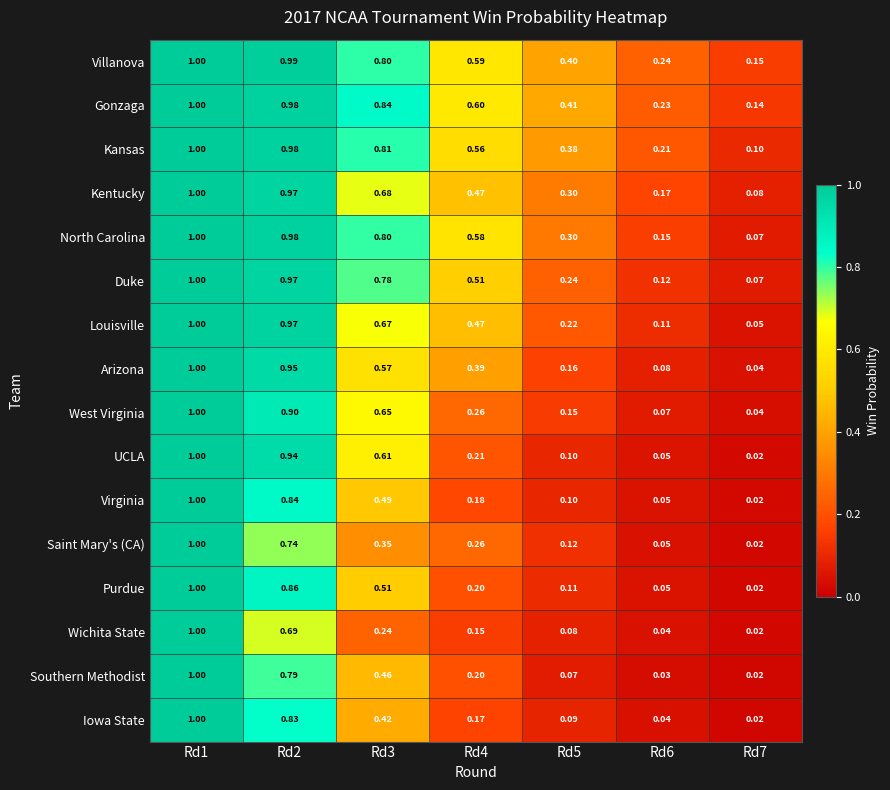

How many series are shown in this chart?

16